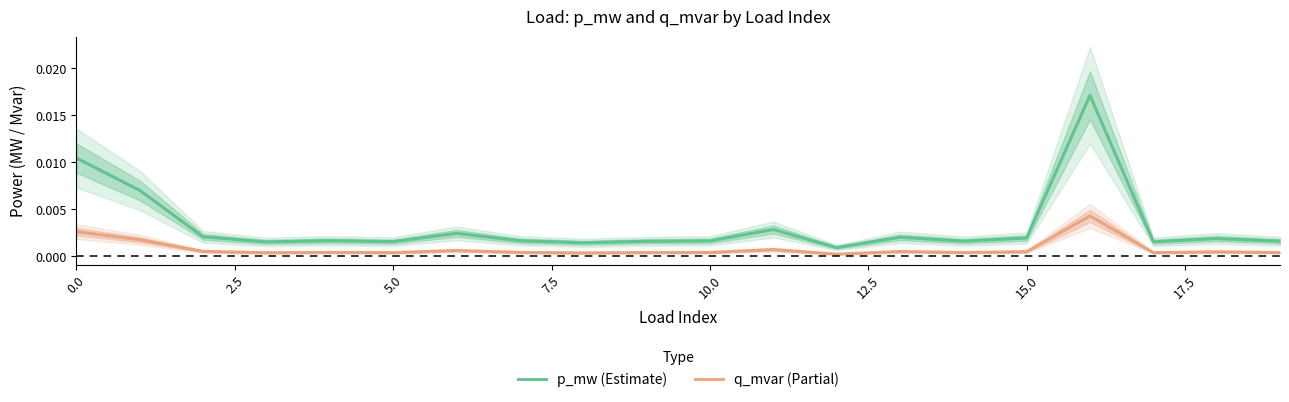

True or false: q_mvar (Partial) and p_mw (Estimate) intersect in this chart.

False